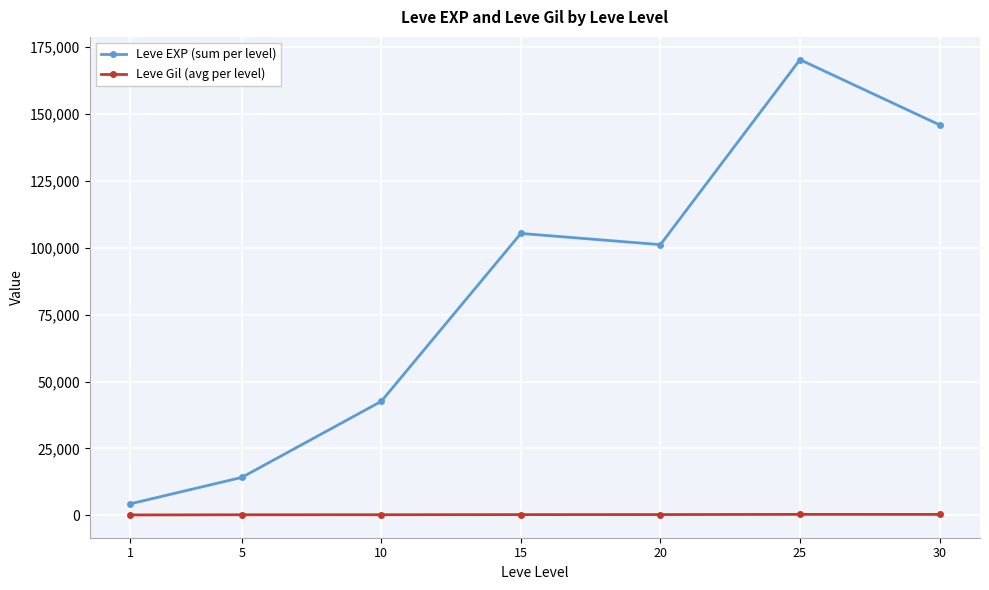

True or false: Leve Gil (avg per level) and Leve EXP (sum per level) intersect in this chart.

False